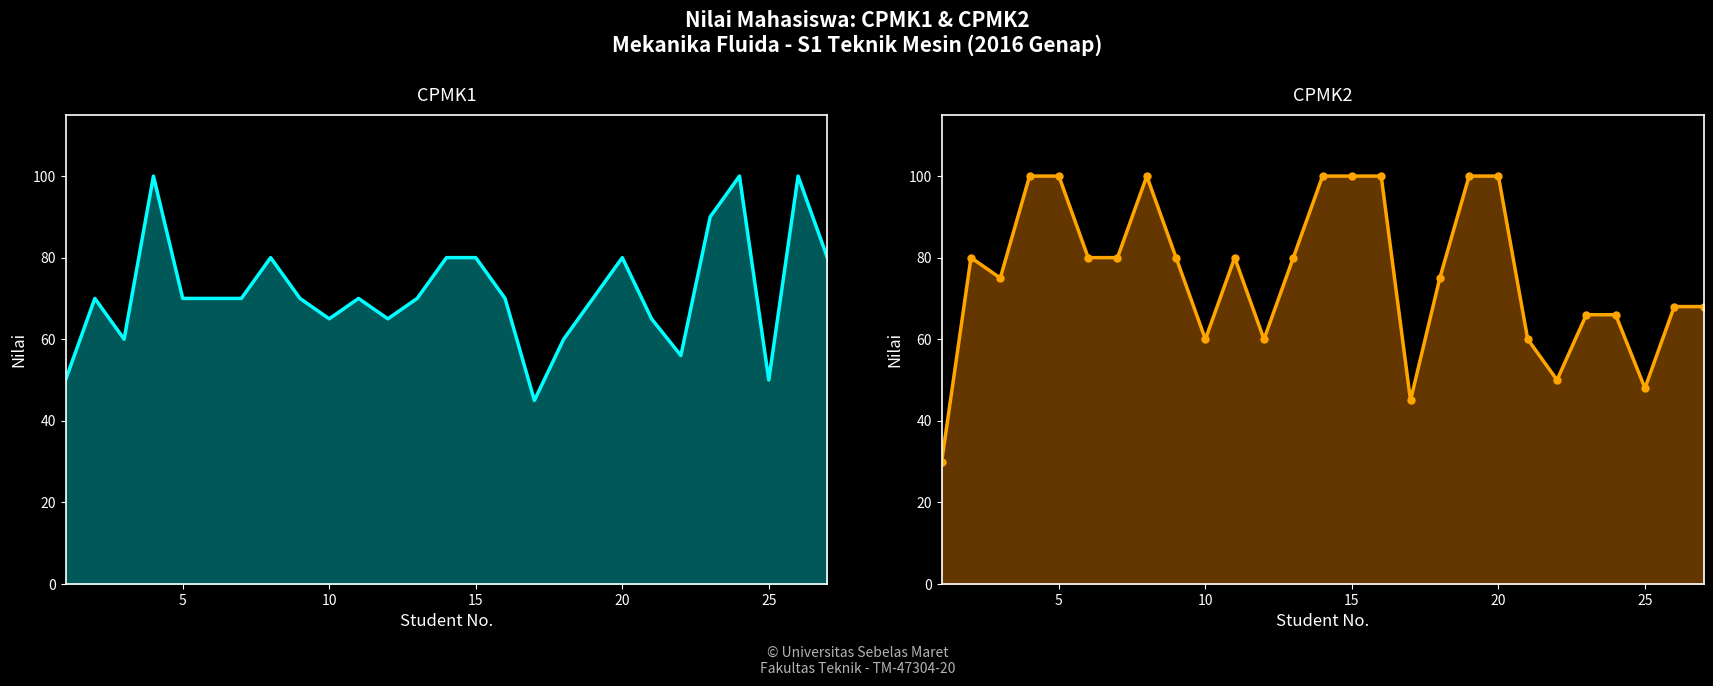

The CPMK2 series shows 100 at 19. True or false?

True